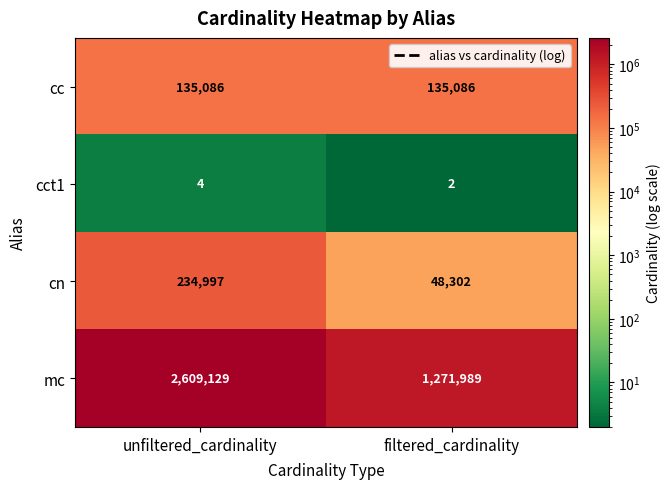

Which series has the largest total across all categories?

mc